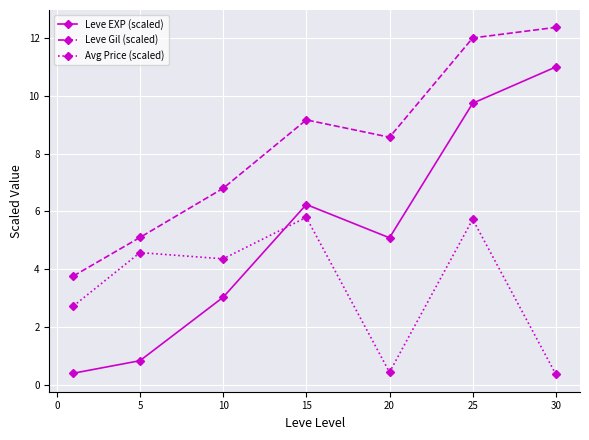

True or false: Avg Price (scaled) has more than 1 points higher than both neighbors.

True